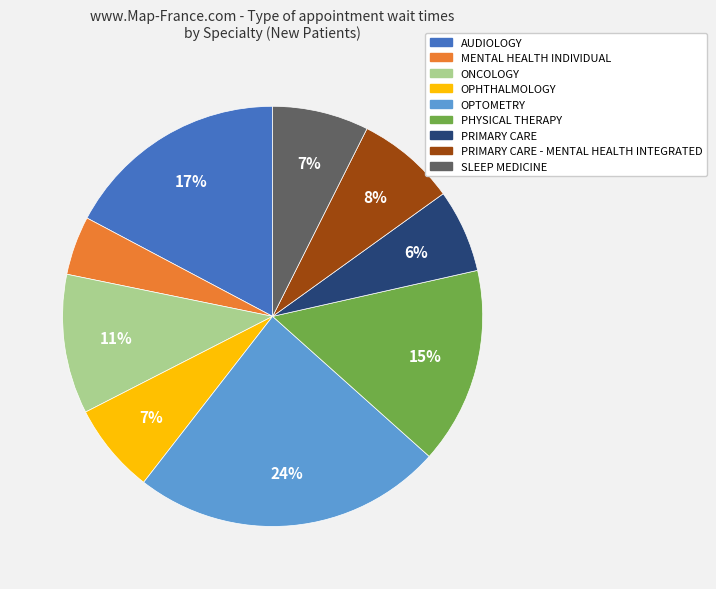

Does any single category account for the majority?

No